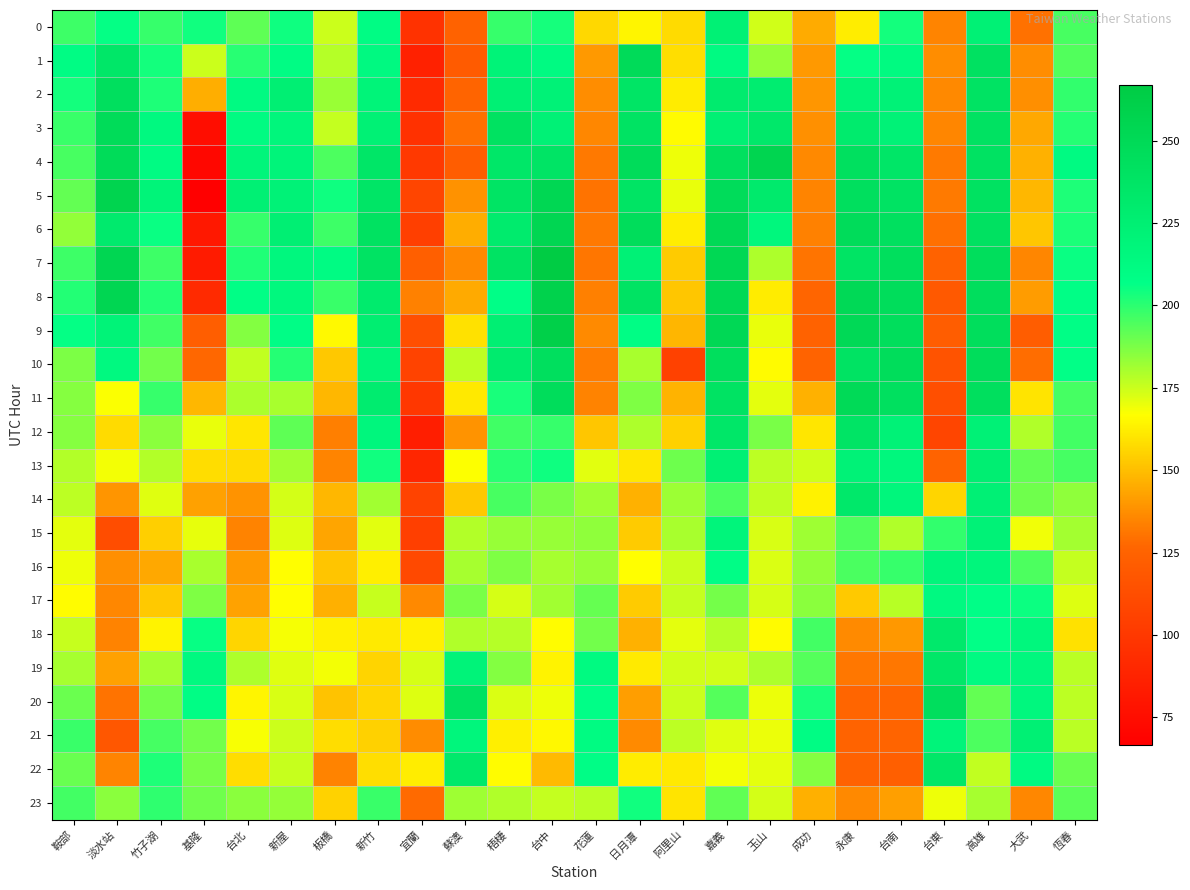

Which label corresponds to the largest value in the chart?

台中